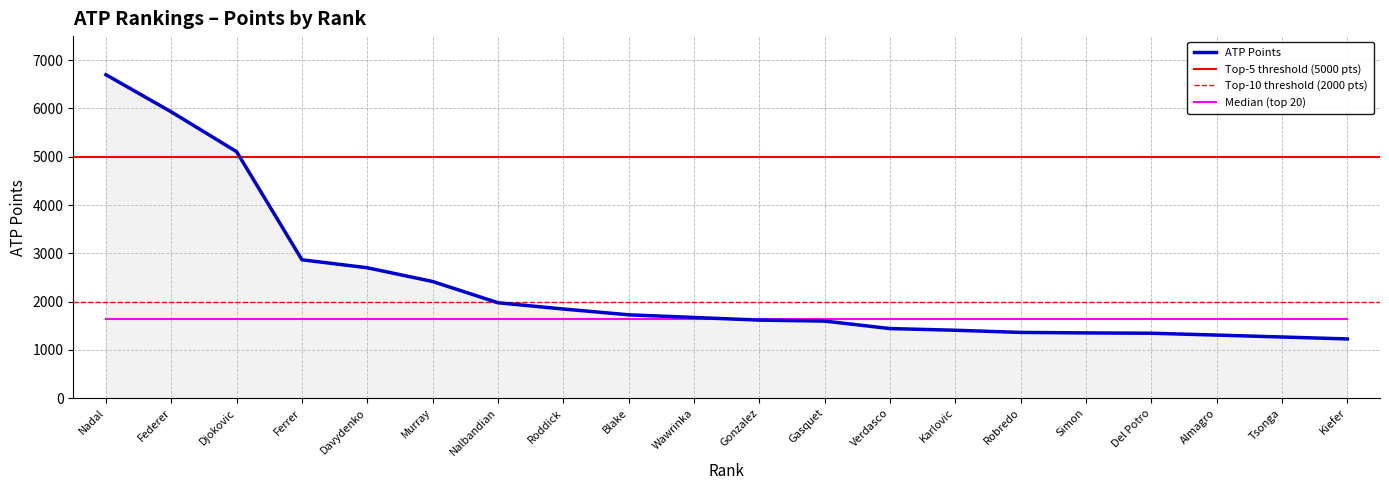

Does the chart have visible grid lines?

Yes